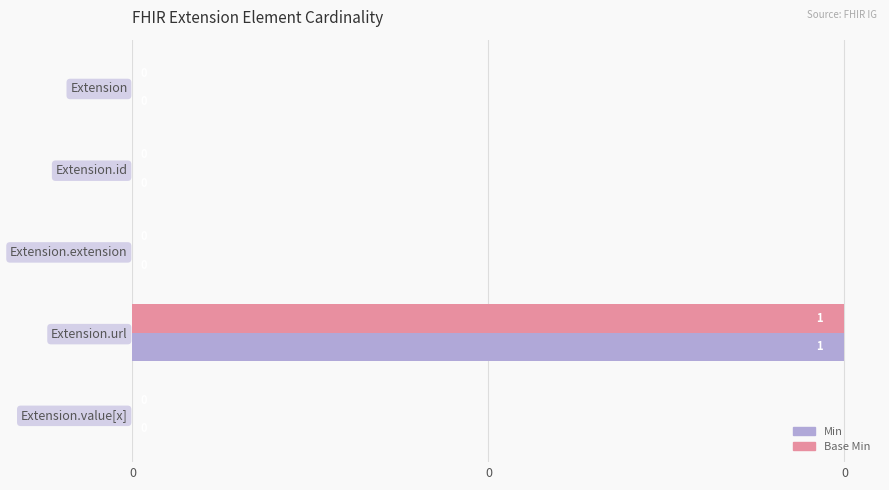

What are all the series names shown in the legend?

Min, Base Min